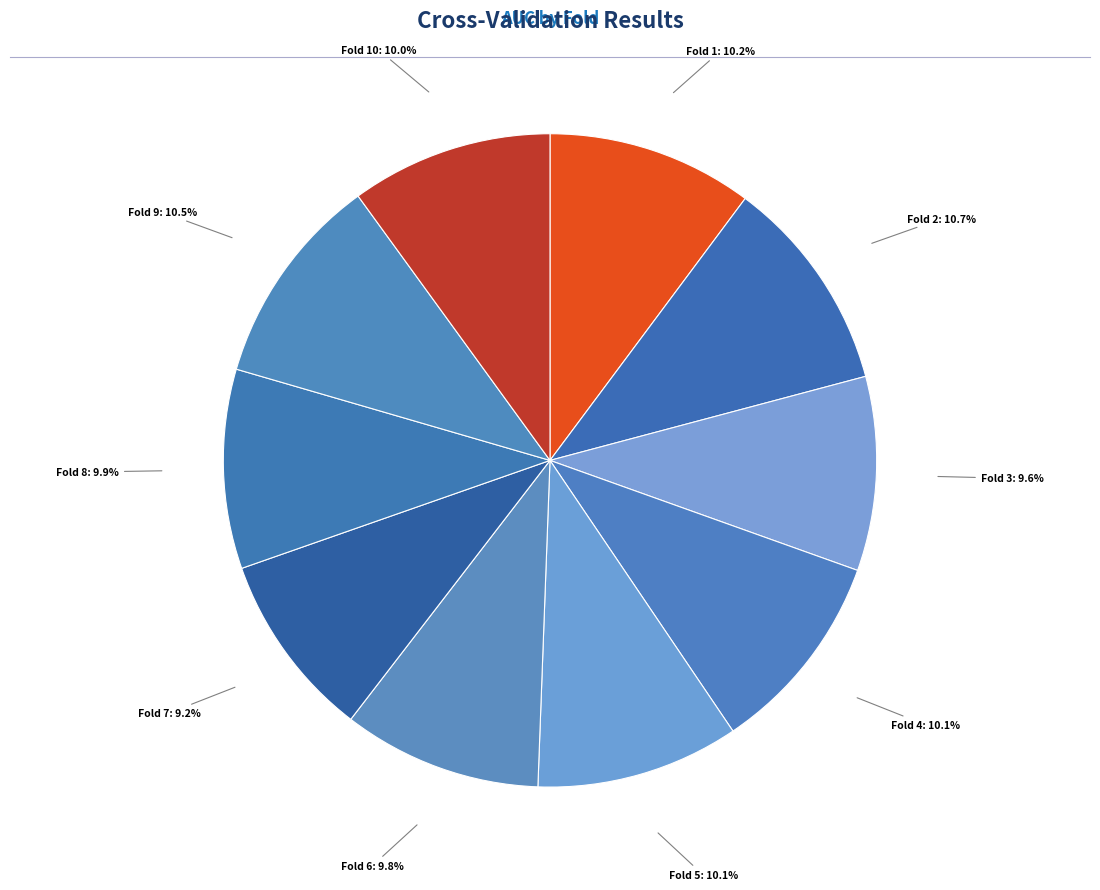

Count the number of slices in the pie.

10